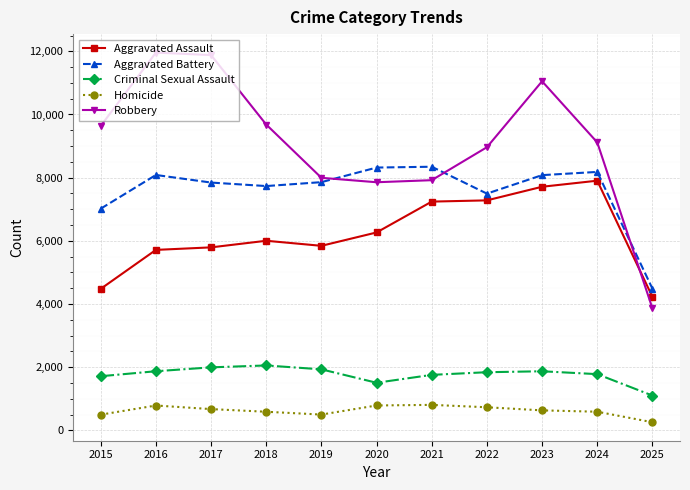

Rank the series by their maximum value, from highest to lowest.

Robbery, Aggravated Battery, Aggravated Assault, Criminal Sexual Assault, Homicide